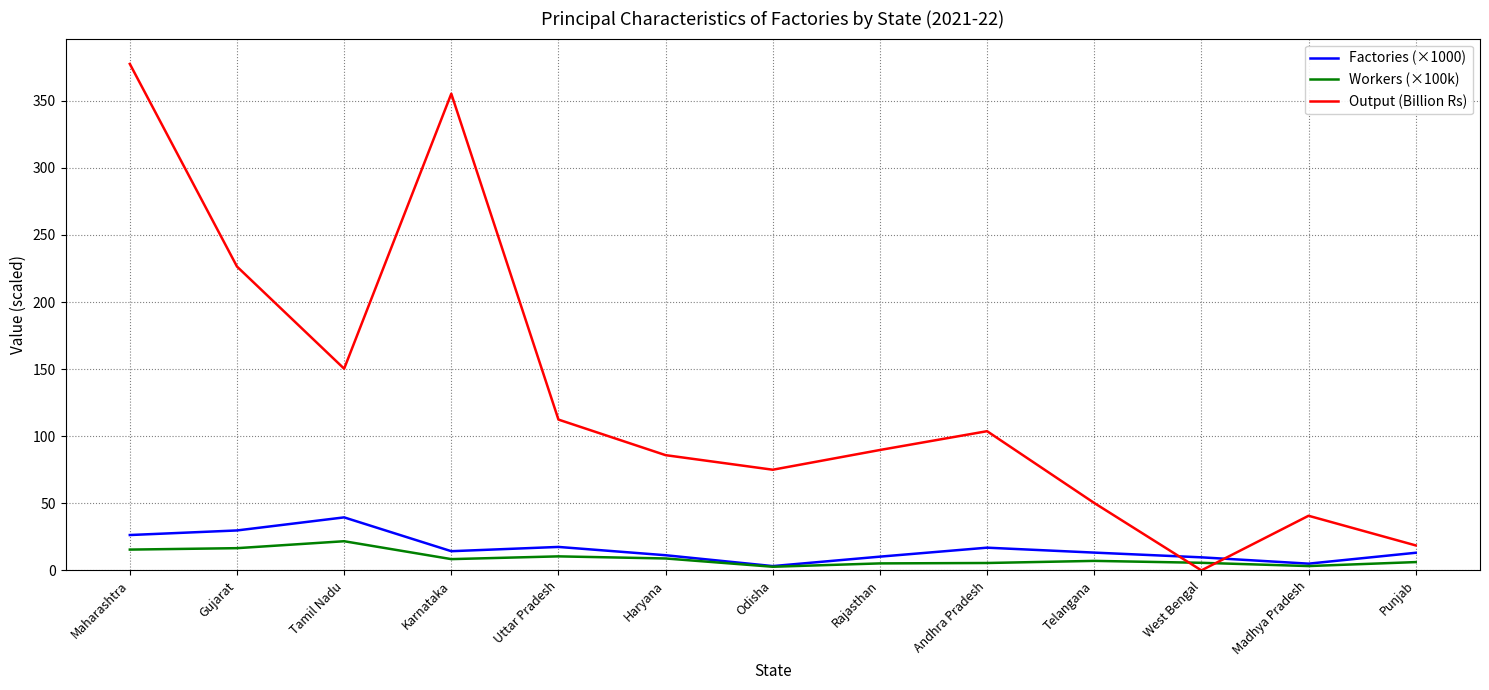

What is the average value of the Workers (×100k) series?

9.0